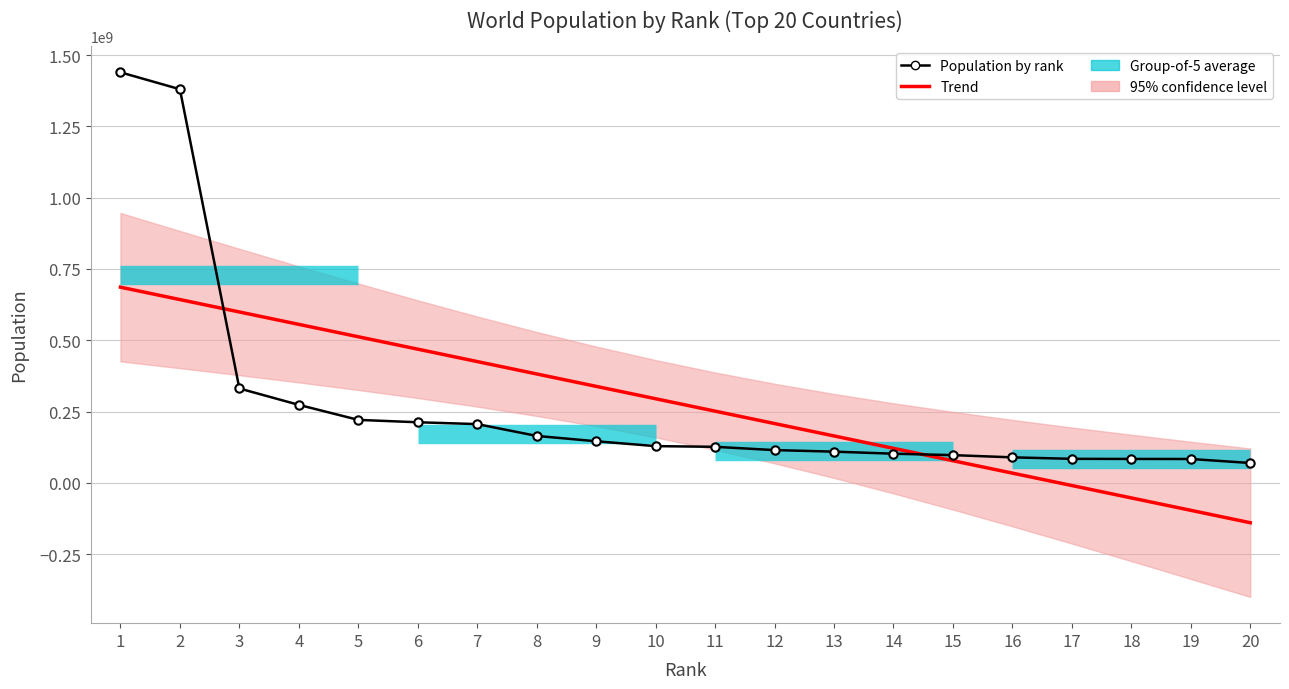

Reading left to right, transcribe all the data shown in this chart.

Trend: 686118826.2	642659864.6	599200903.0	555741941.4	512282979.8	468824018.2	425365056.6	381906095.0	338447133.4	294988171.8	251529210.2	208070248.6	164611287.0	121152325.4	77693363.8	34234402.2	-9224559.4	-52683521.0	-96142482.6	-139601444.2
Population by rank: 1439323776.0	1380004385.0	331002651.0	273523615.0	220892340.0	212559417.0	206139589.0	164689383.0	145934462.0	128932753.0	126476461.0	114963588.0	109581078.0	102334404.0	97338579.0	89561403.0	84339067.0	83992949.0	83783942.0	69799978.0